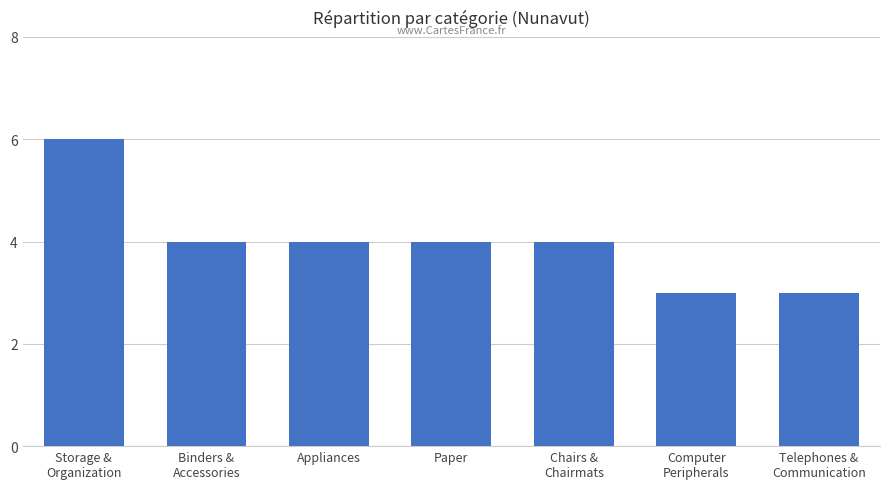

Reading left to right, what are all the values shown in this chart?

6	4	4	4	4	3	3